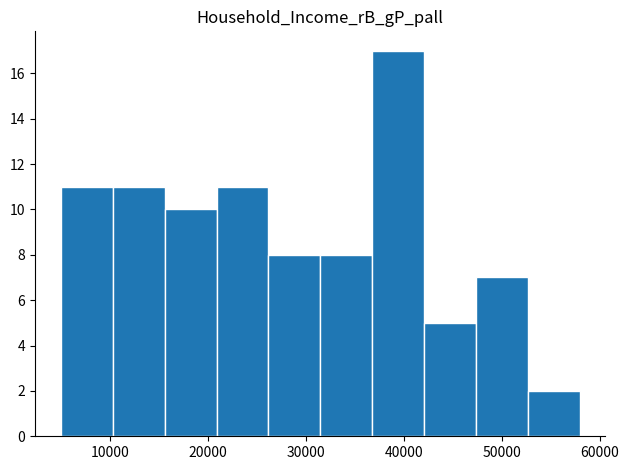

Over which range of the x-axis is the bar tallest?

37000 to 42000